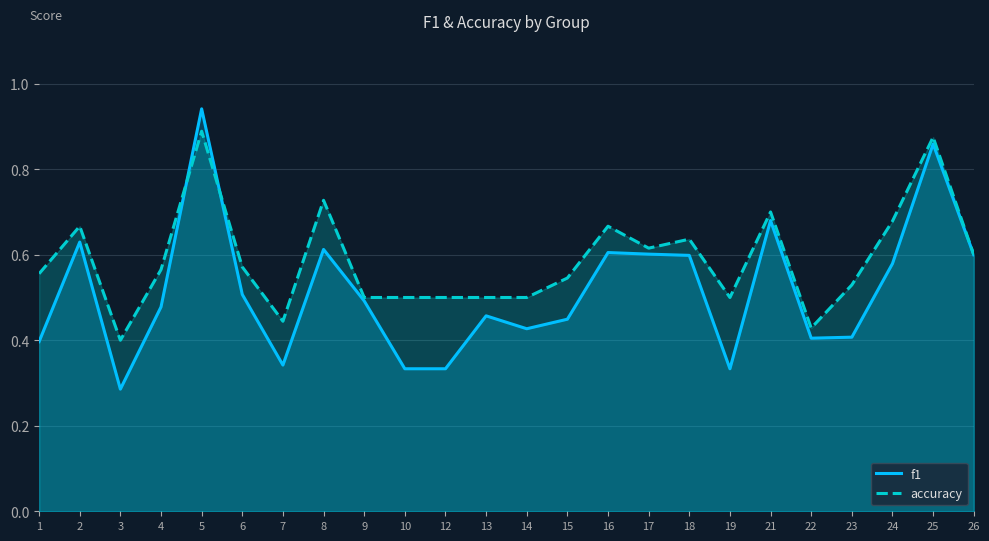

In f1, how many points are higher than both neighbors (excluding endpoints)?

7